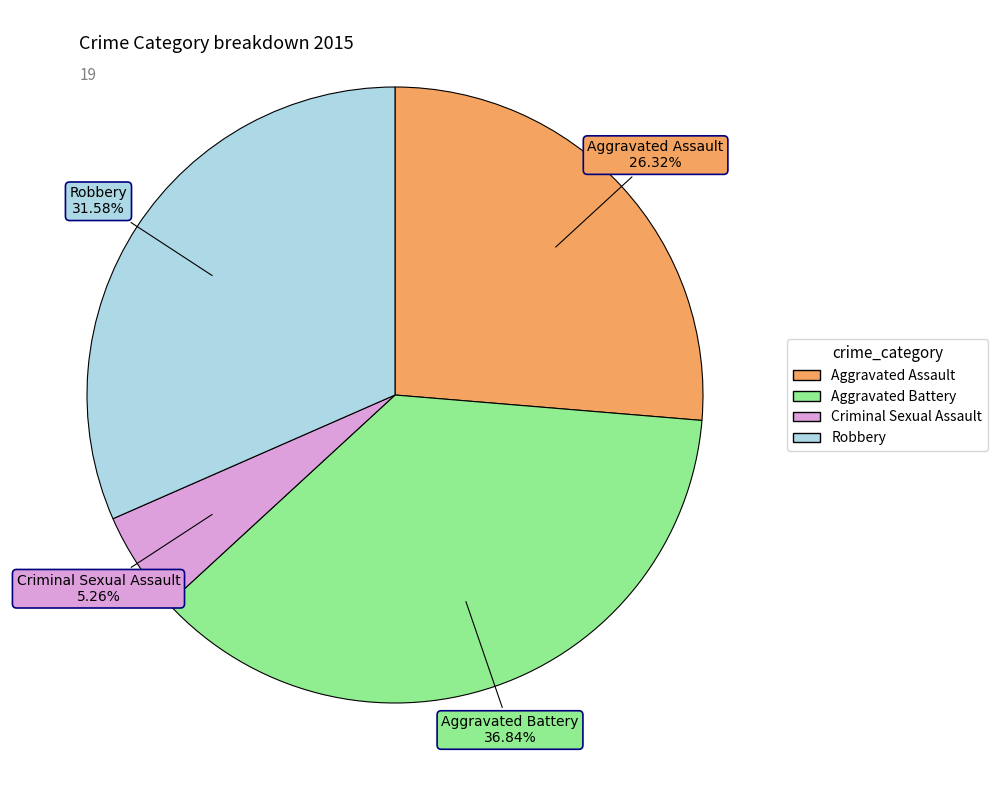

How many slices are in this pie chart?

4